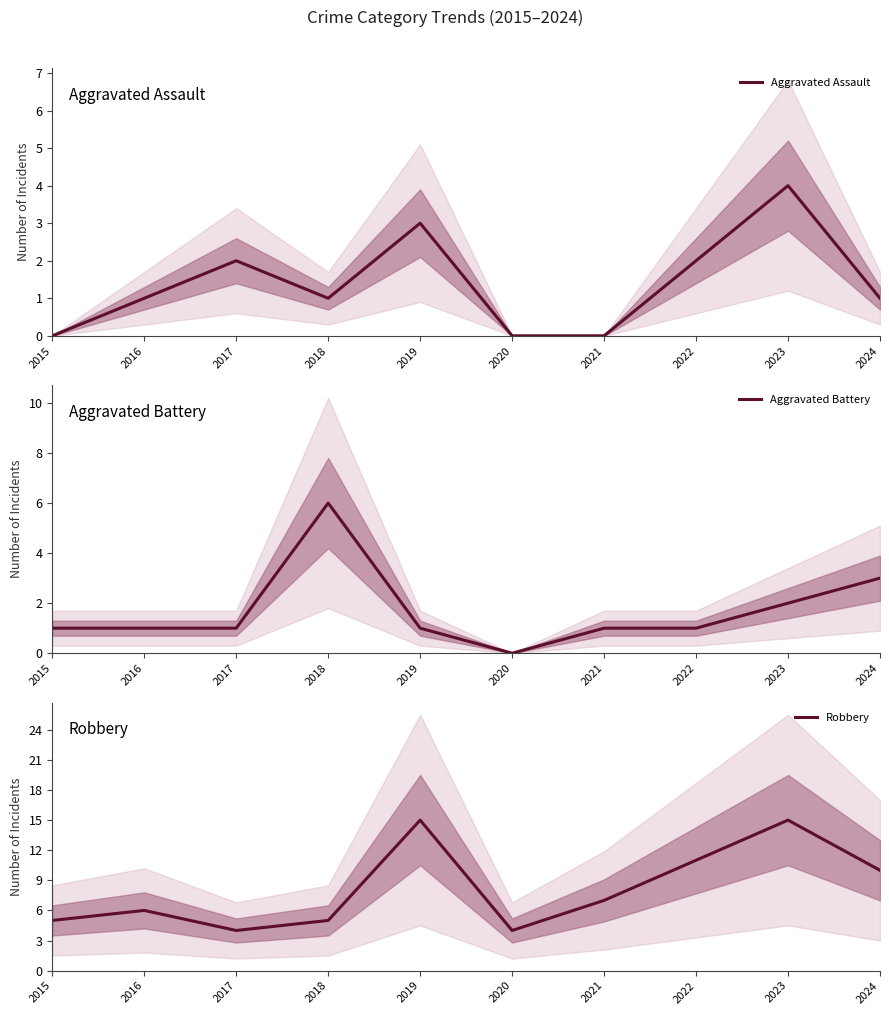

Is the value of Aggravated Battery at 2015 greater than the value of Robbery at 2022?

No